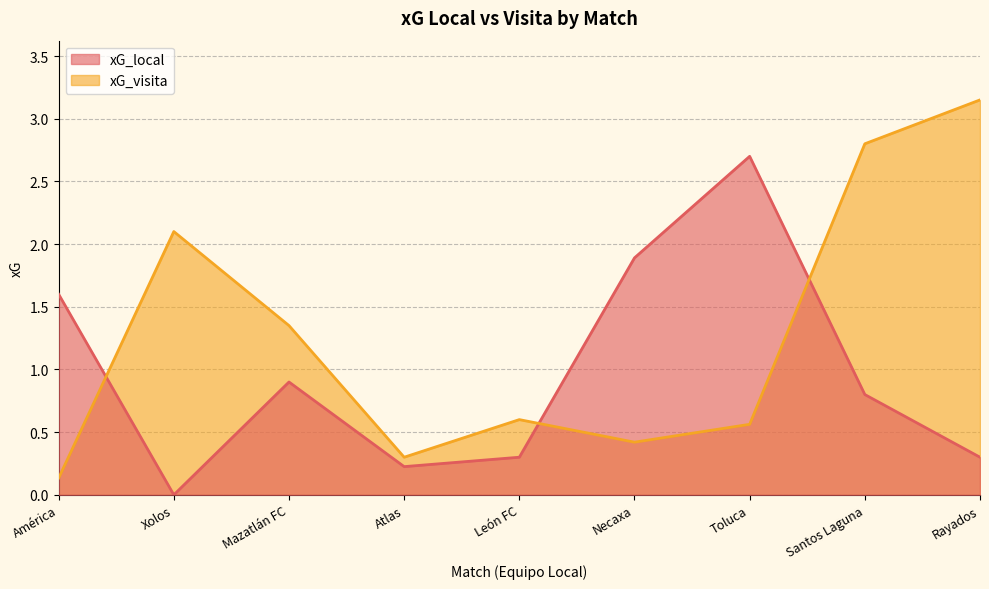

Reading right to left, what are all the values shown in this chart?

xG_local: Rayados=0.3	Santos Laguna=0.8	Toluca=2.7	Necaxa=1.9	León FC=0.3	Atlas=0.2	Mazatlán FC=0.9	Xolos=0.0	América=1.6
xG_visita: Rayados=3.1	Santos Laguna=2.8	Toluca=0.6	Necaxa=0.4	León FC=0.6	Atlas=0.3	Mazatlán FC=1.3	Xolos=2.1	América=0.1